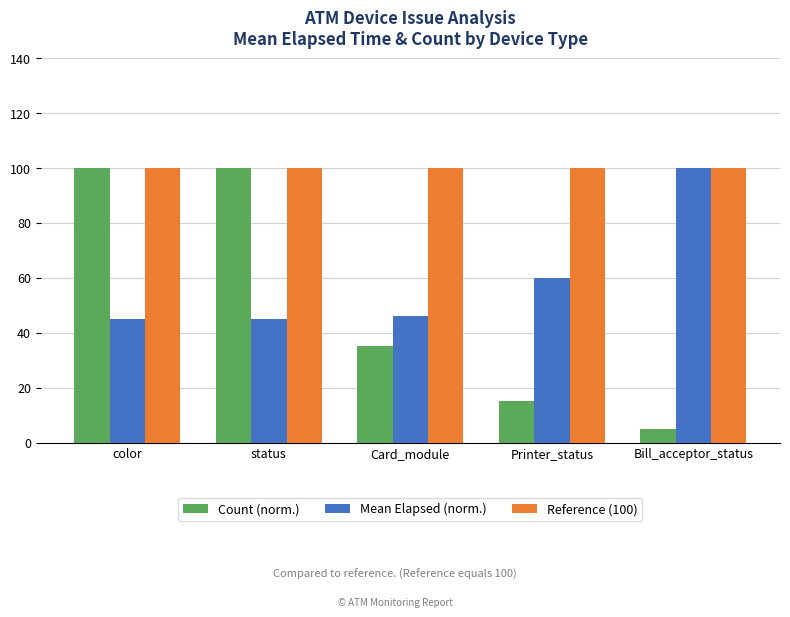

What is the label of the 1st bar from the right?

Bill_acceptor_status